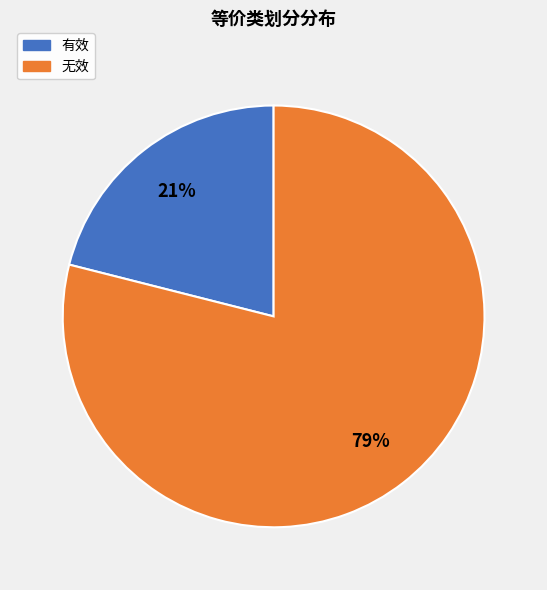

What is the largest slice in the pie chart?

无效